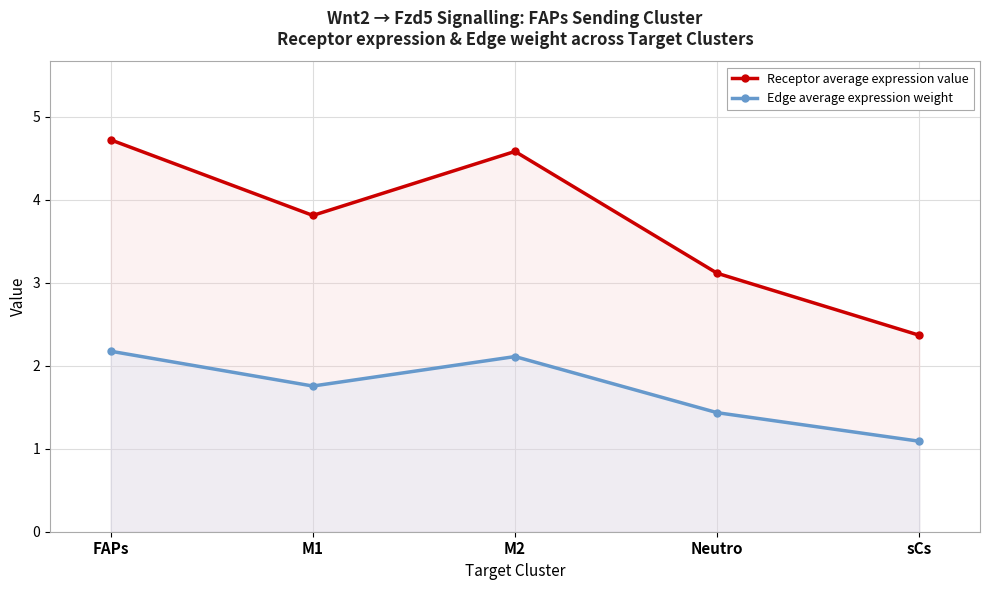

Which series has the largest total across all categories?

Receptor average expression value